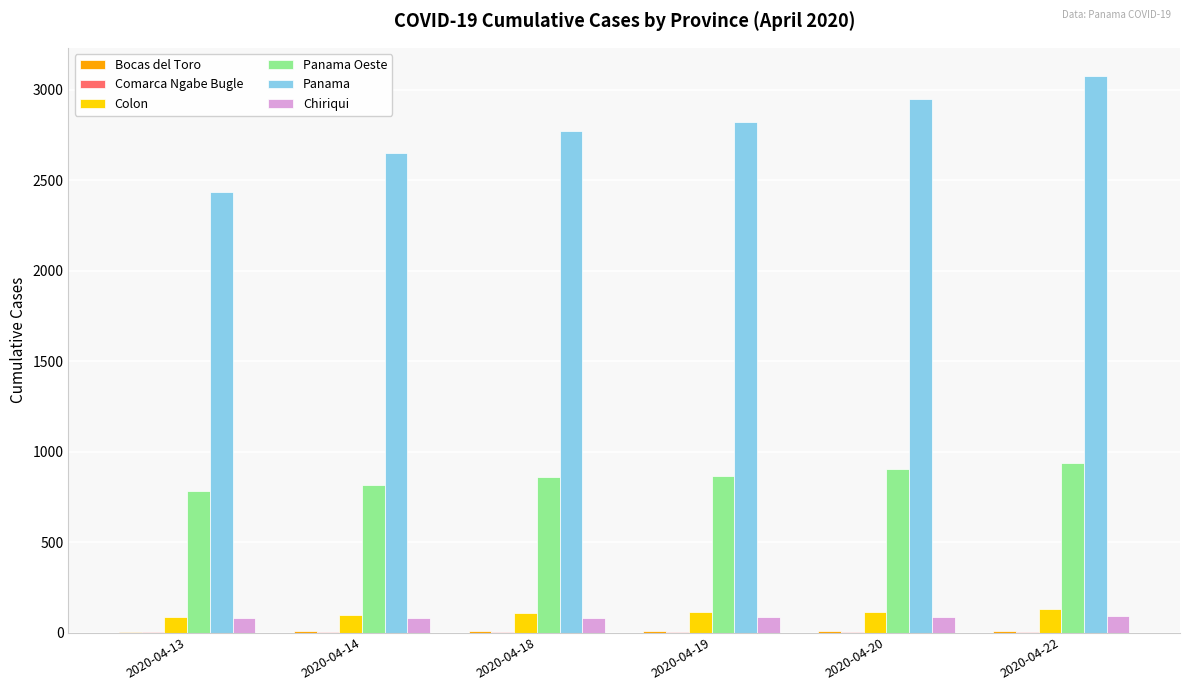

What is the maximum value shown in the chart?

3079